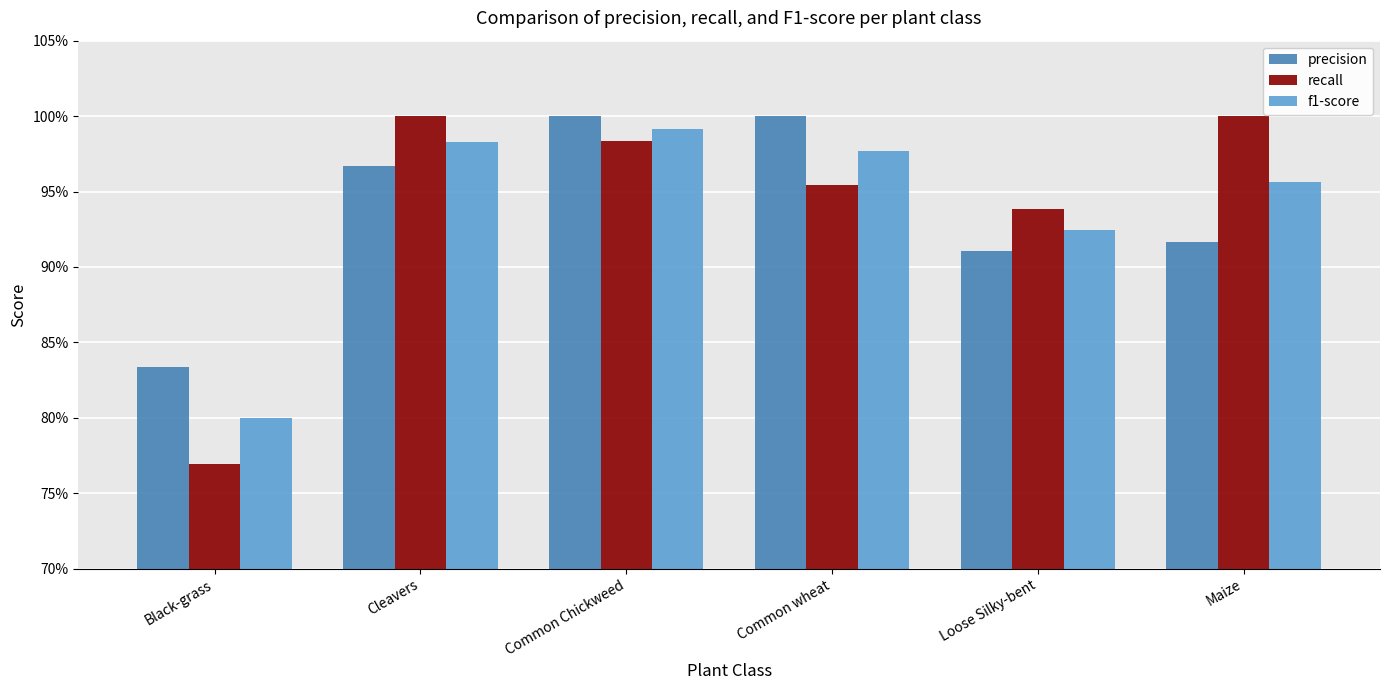

Does the chart contain any negative values?

No